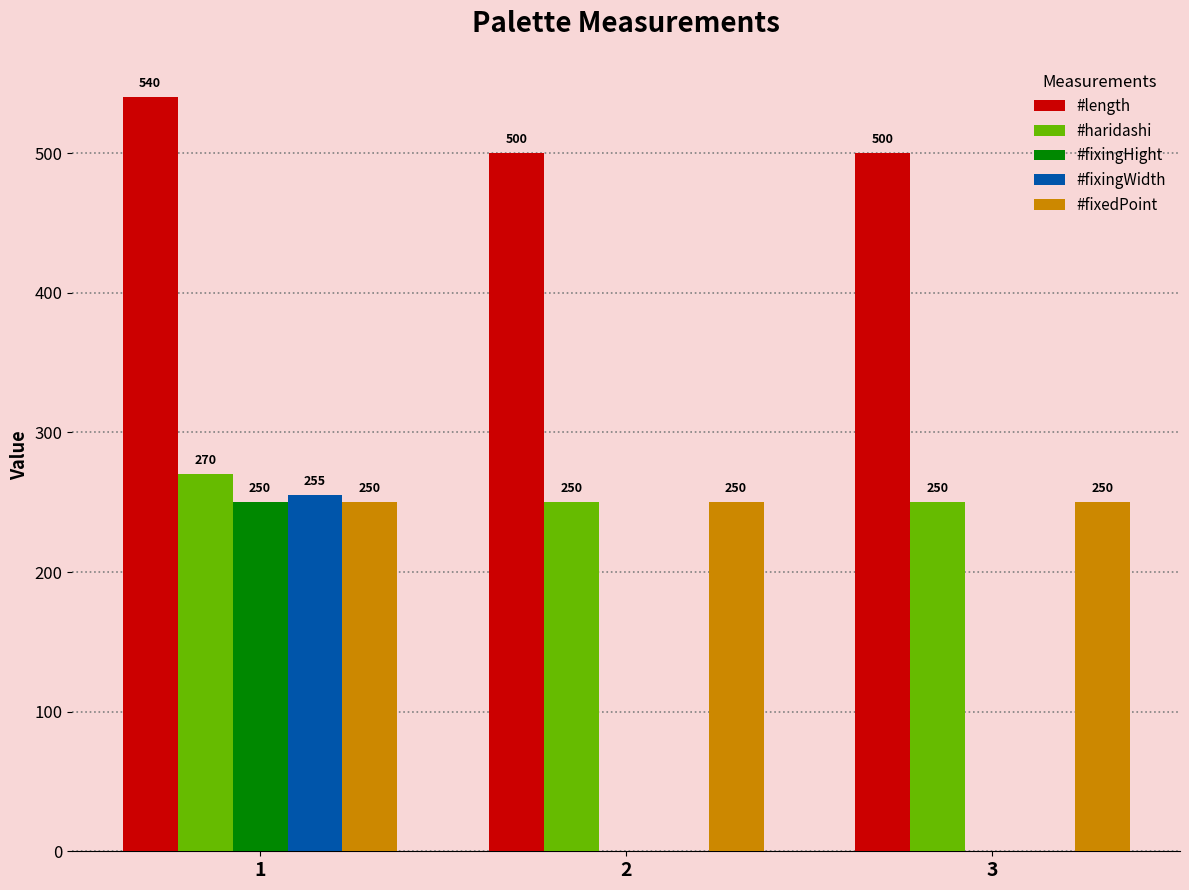

The value of #fixingHight at 2 is 0. True or false?

True